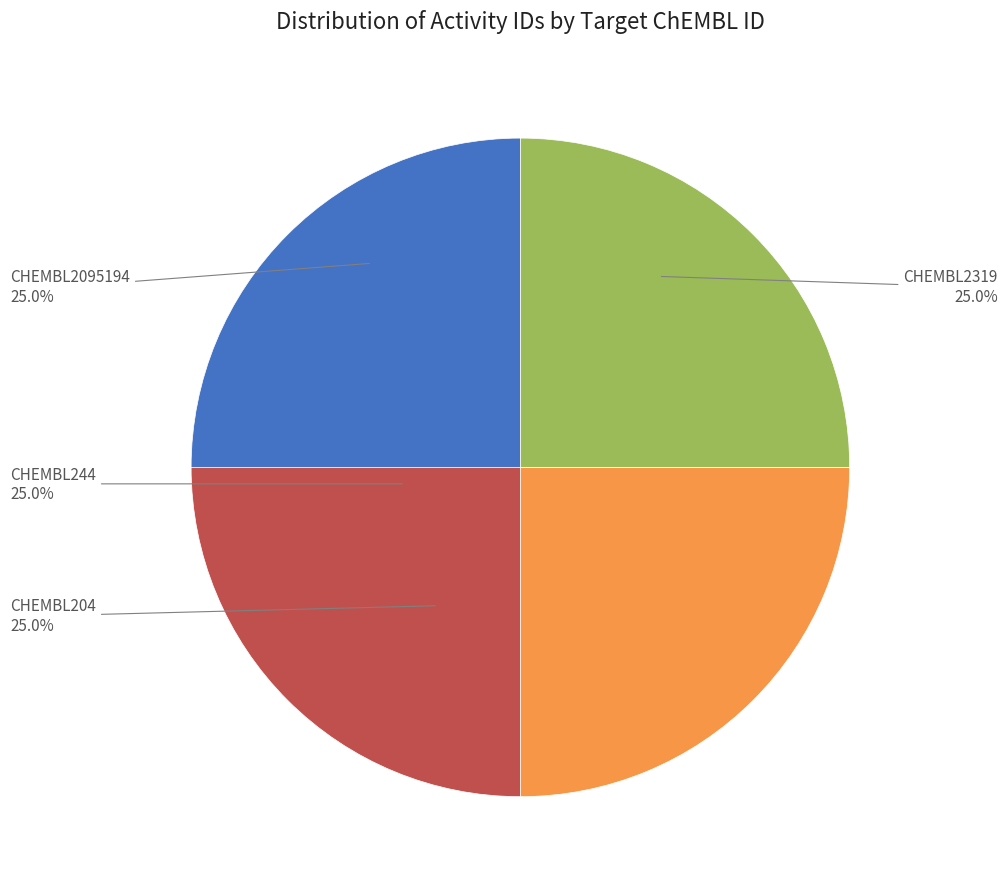

Is there a majority slice in this chart?

No